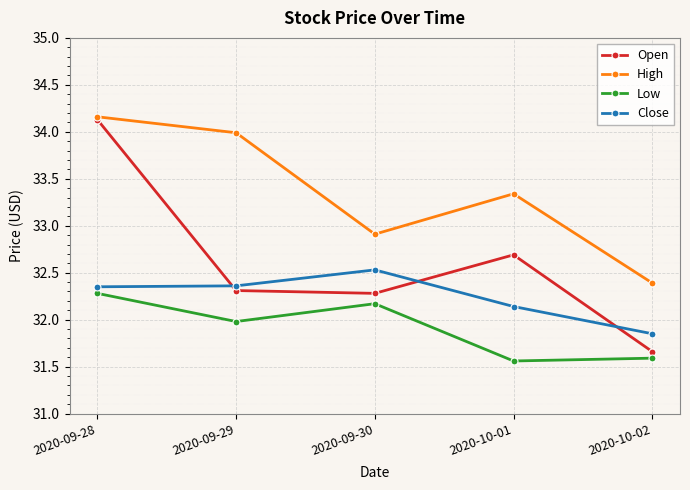

Is the value of High at 2020-09-29 greater than the value of Close at 2020-09-30?

Yes